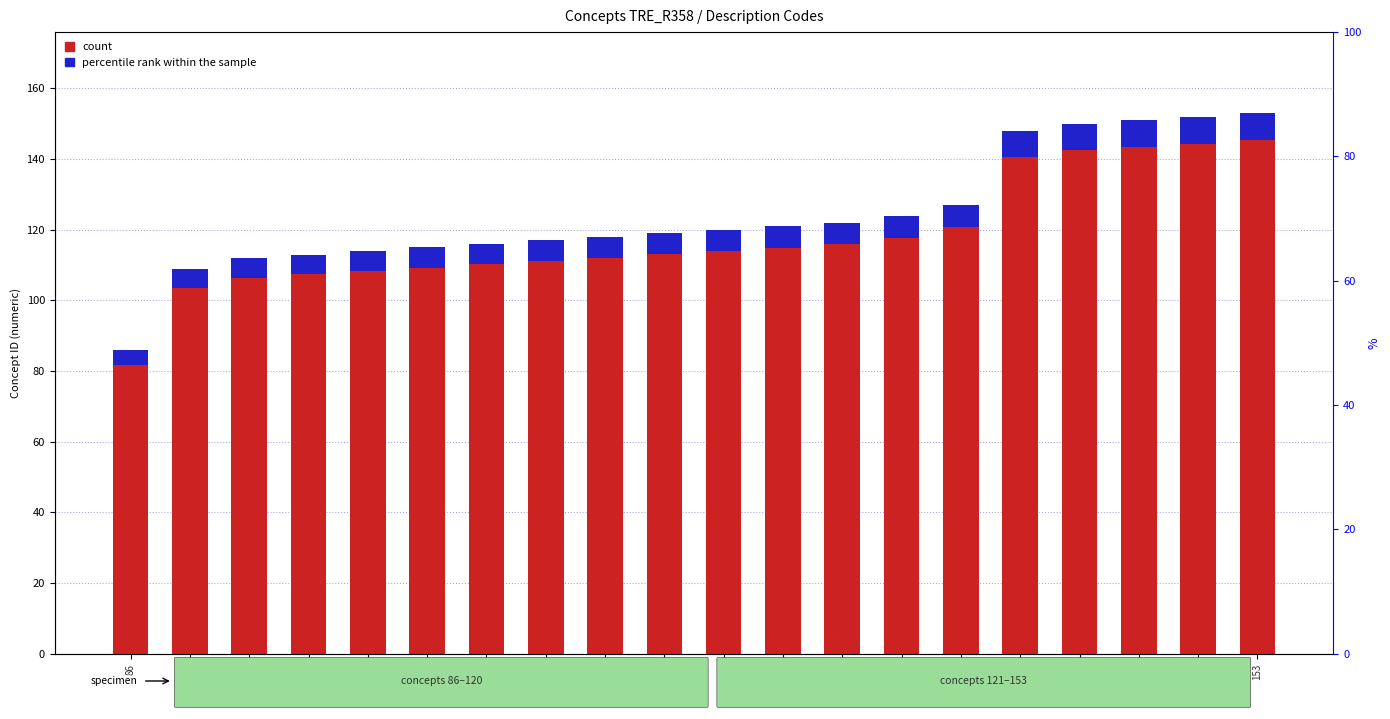

Does the chart contain any negative values?

No